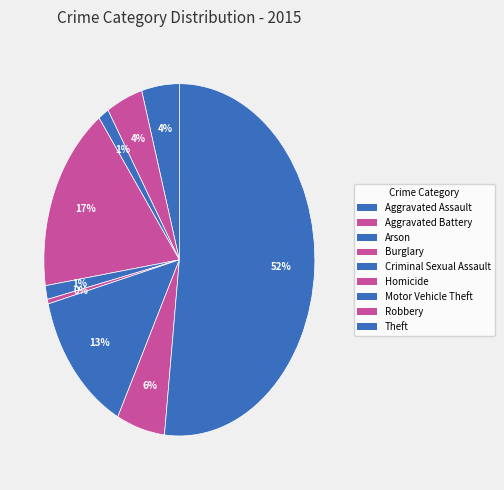

What percentage is the Aggravated Assault slice, to the nearest percent?

4%